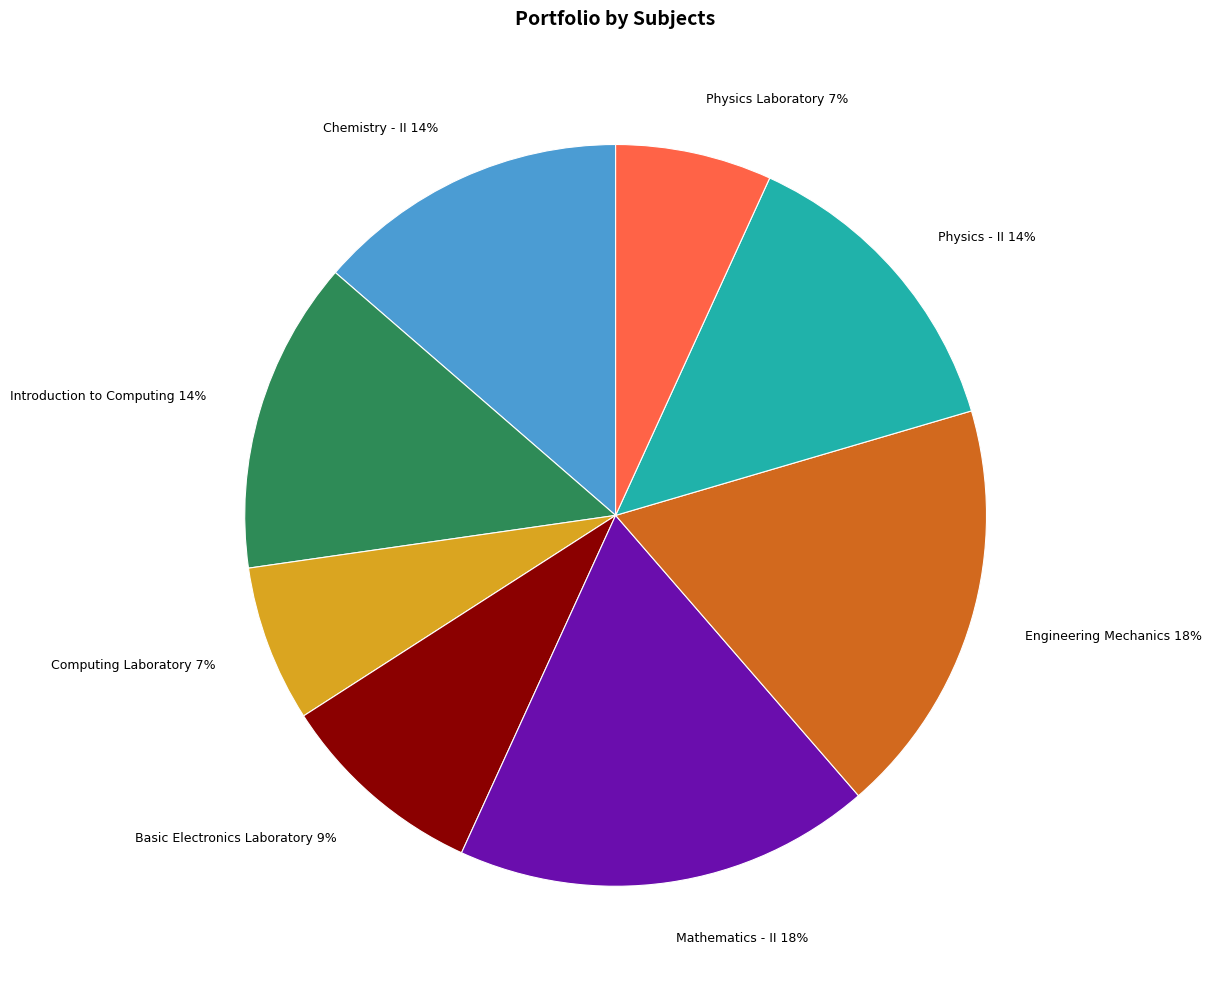

To the nearest percent, what is the difference between the Computing Laboratory 7% and Basic Electronics Laboratory 9% slice percentages?

2%